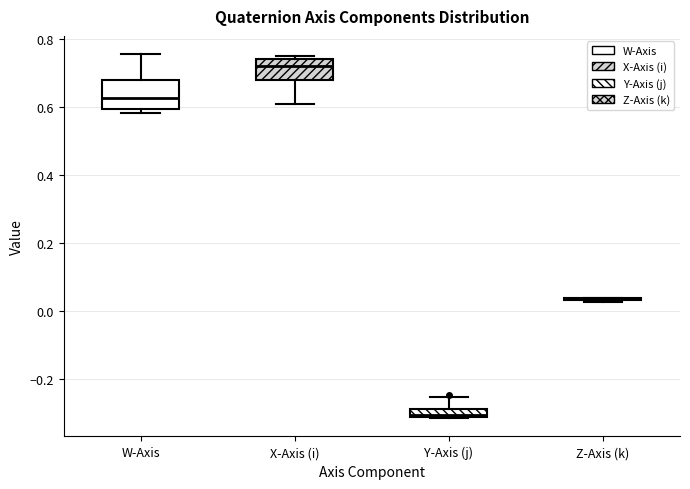

Where is the upper edge of the box for W-Axis on the y-axis? The values are not printed on the chart, so give them approximately, as read against the axis.

0.68